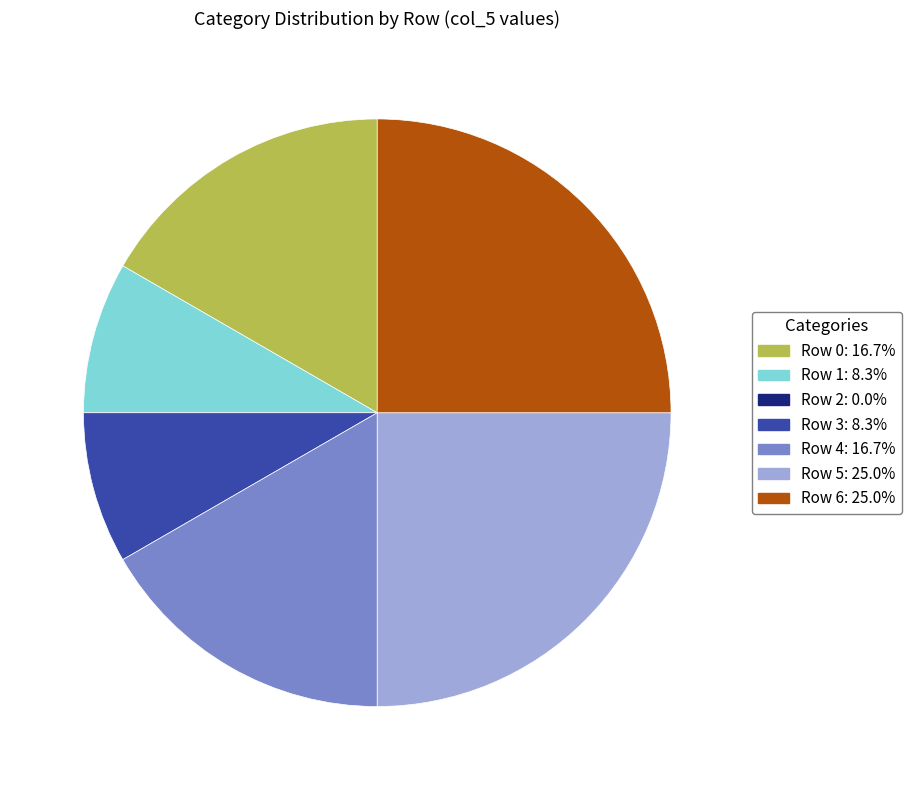

What is the ratio of the value at Row 0: 16.7% to the value at Row 3: 8.3%?

2.0